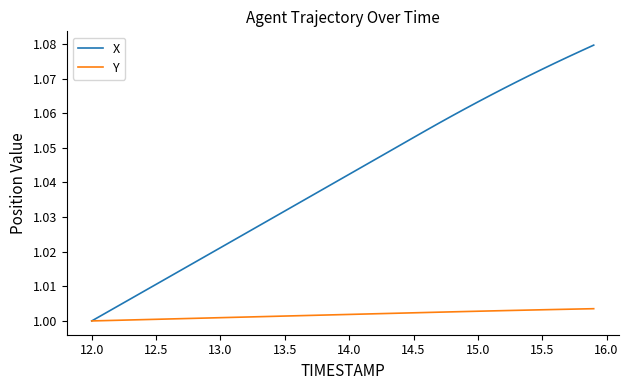

Which series has the largest range (max minus min)?

X